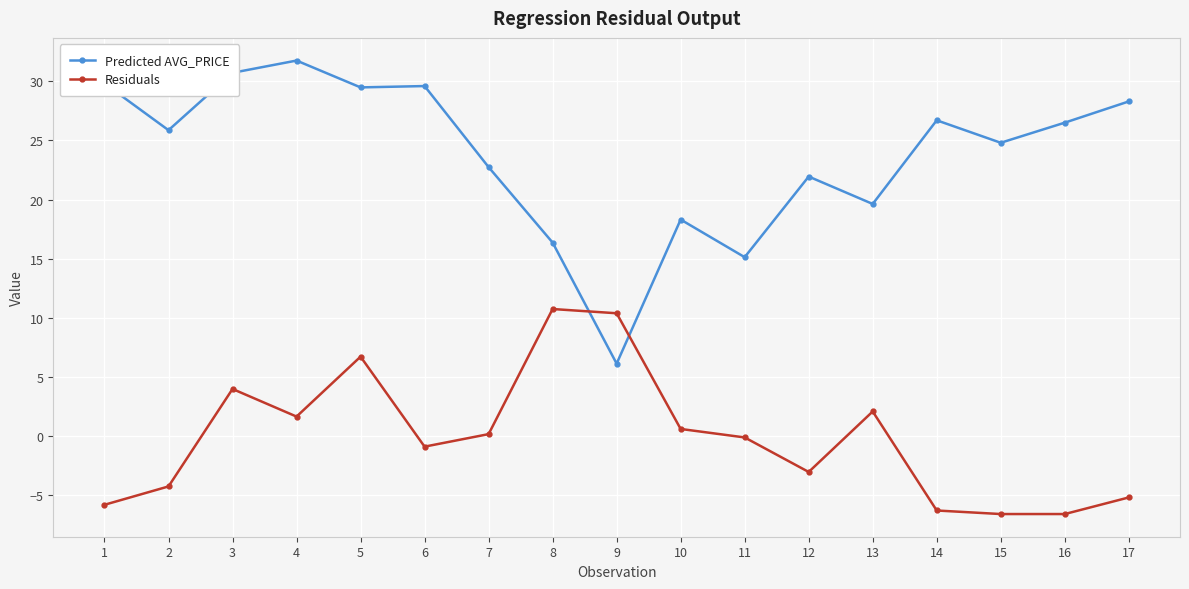

How many data points in Predicted AVG_PRICE are less than 25?

8